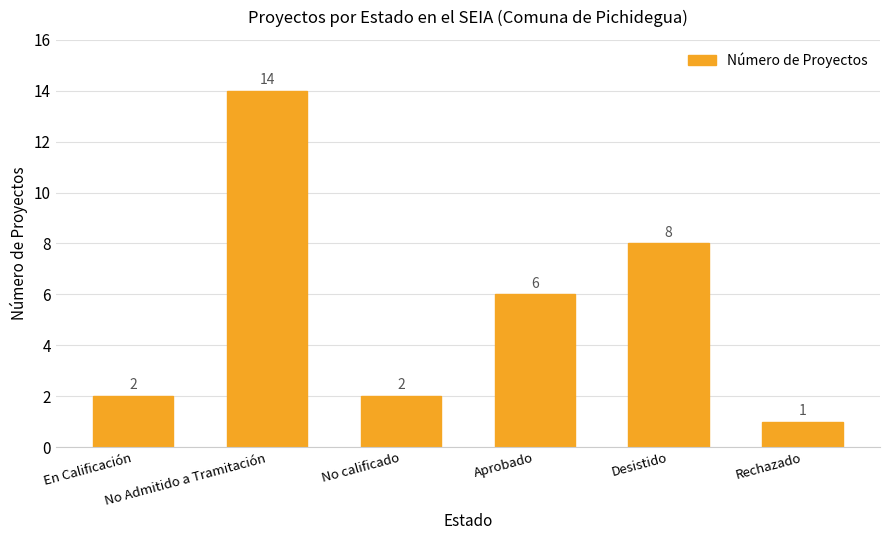

What is the label of the 1st bar from the left?

En Calificación